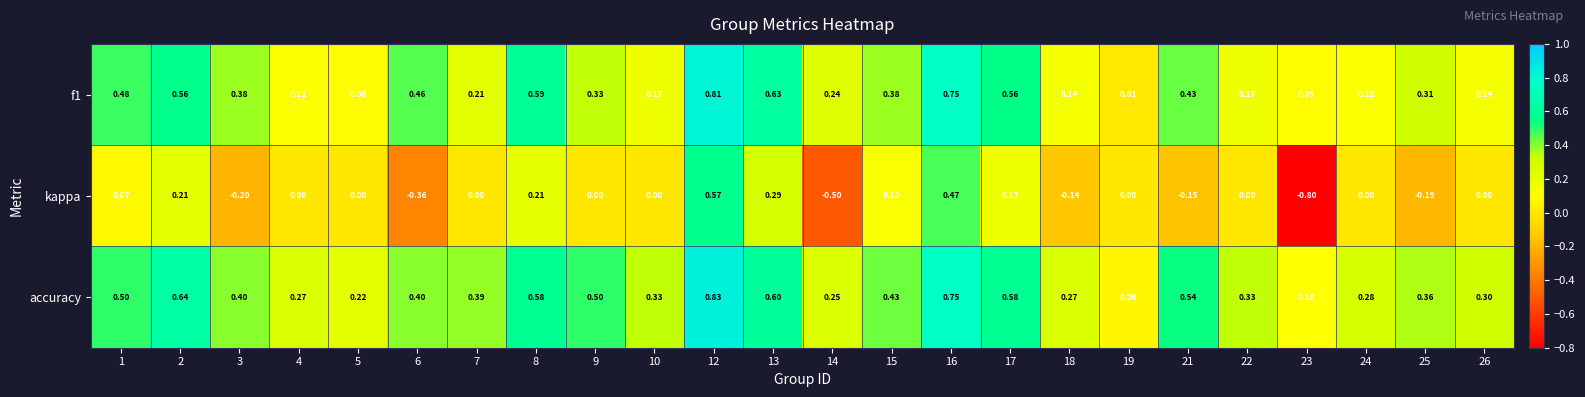

Which series has the widest spread of values?

kappa